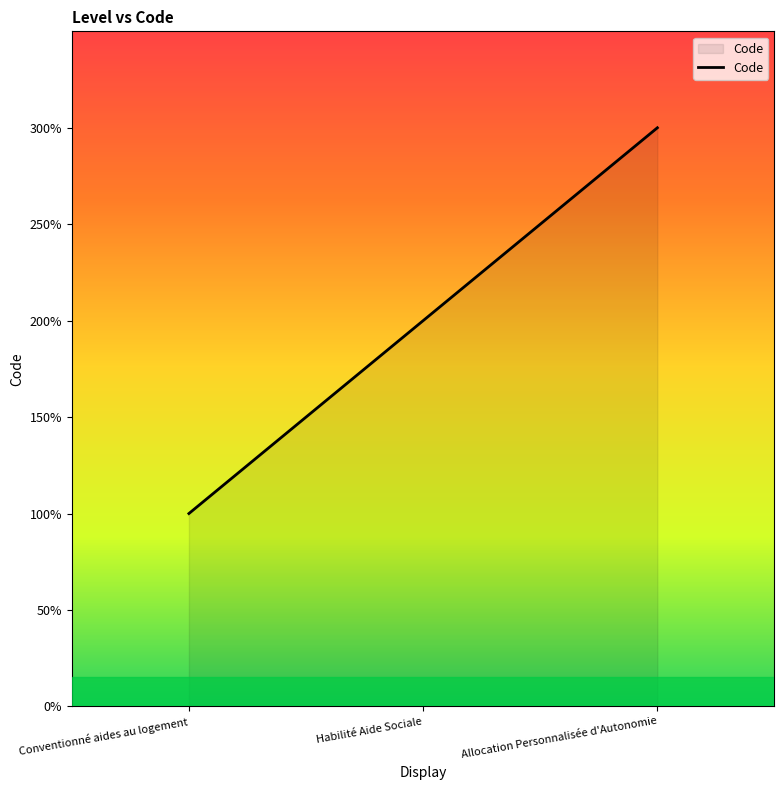

What is the maximum value shown in the chart?

3